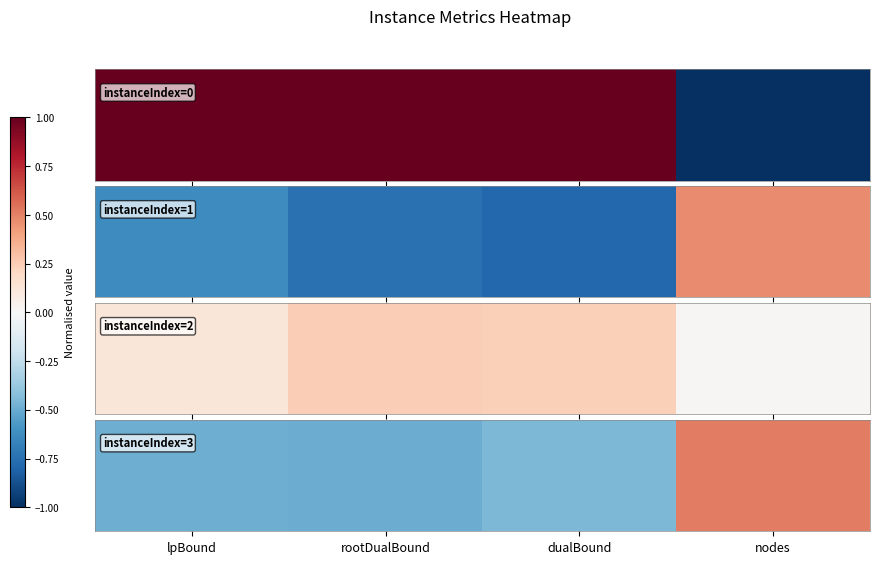

List the labels in order of value, smallest first.

rootDualBound, lpBound, dualBound, nodes